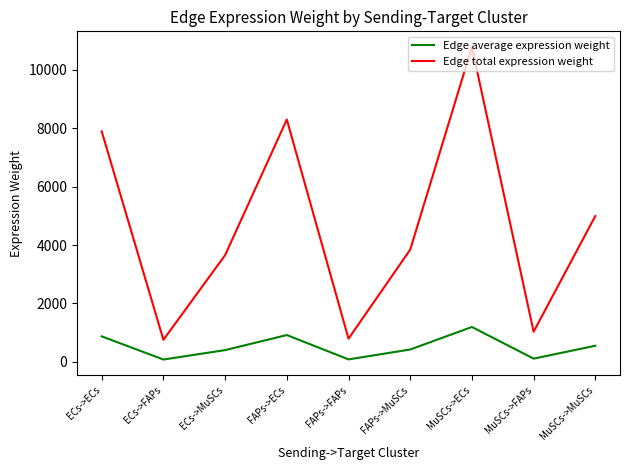

What is the greatest value displayed?

10771.3